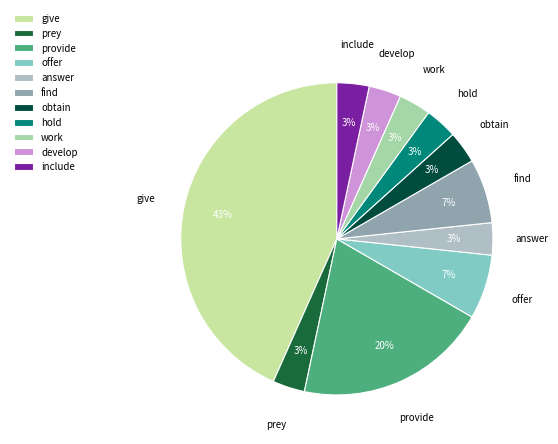

To the nearest percent, what percentage of the pie is find?

7%